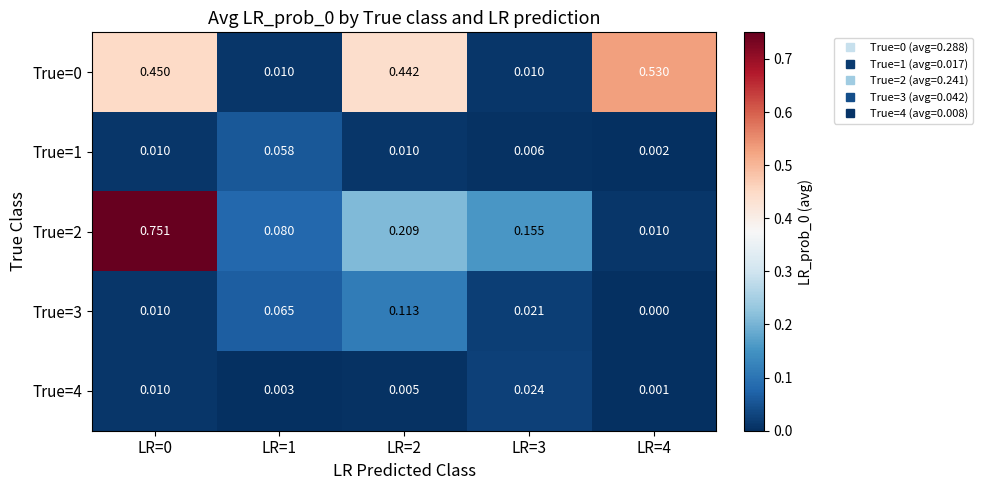

Is the value of True=3 at LR=2 greater than the value of True=2 at LR=1?

Yes